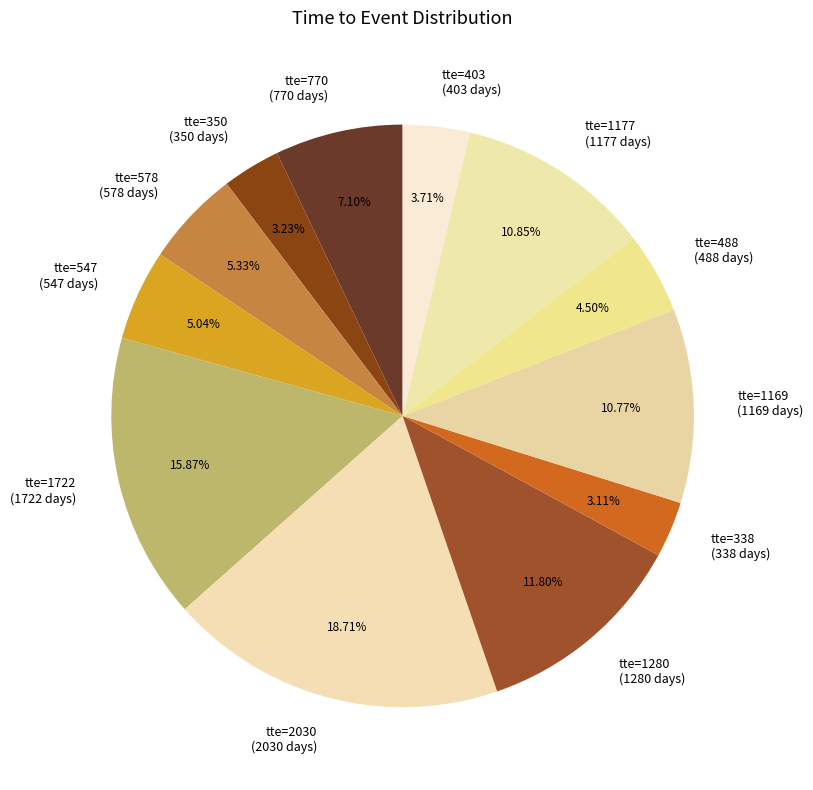

Count the number of slices in the pie.

12